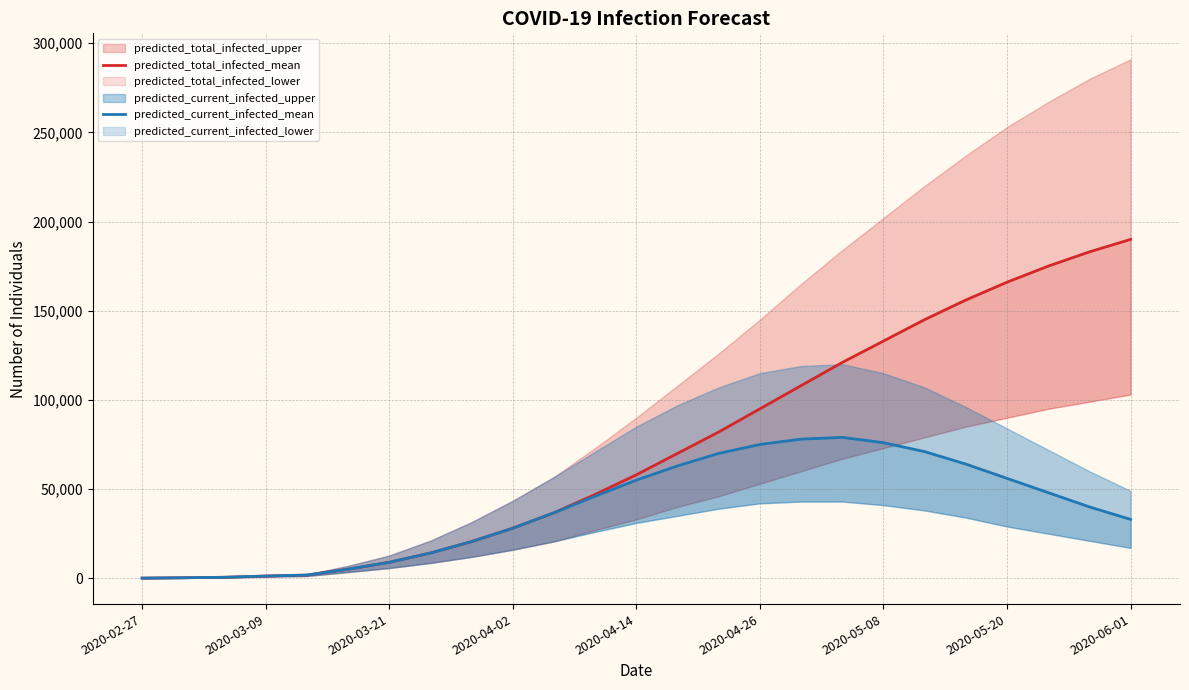

True or false: predicted_total_infected_mean and predicted_current_infected_mean intersect in this chart.

False